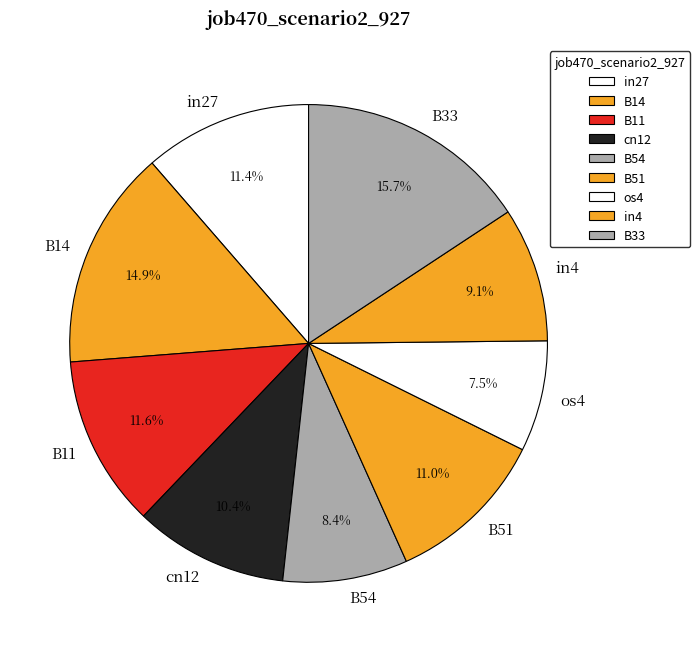

To the nearest percent, what percentage of the pie is B54?

8%